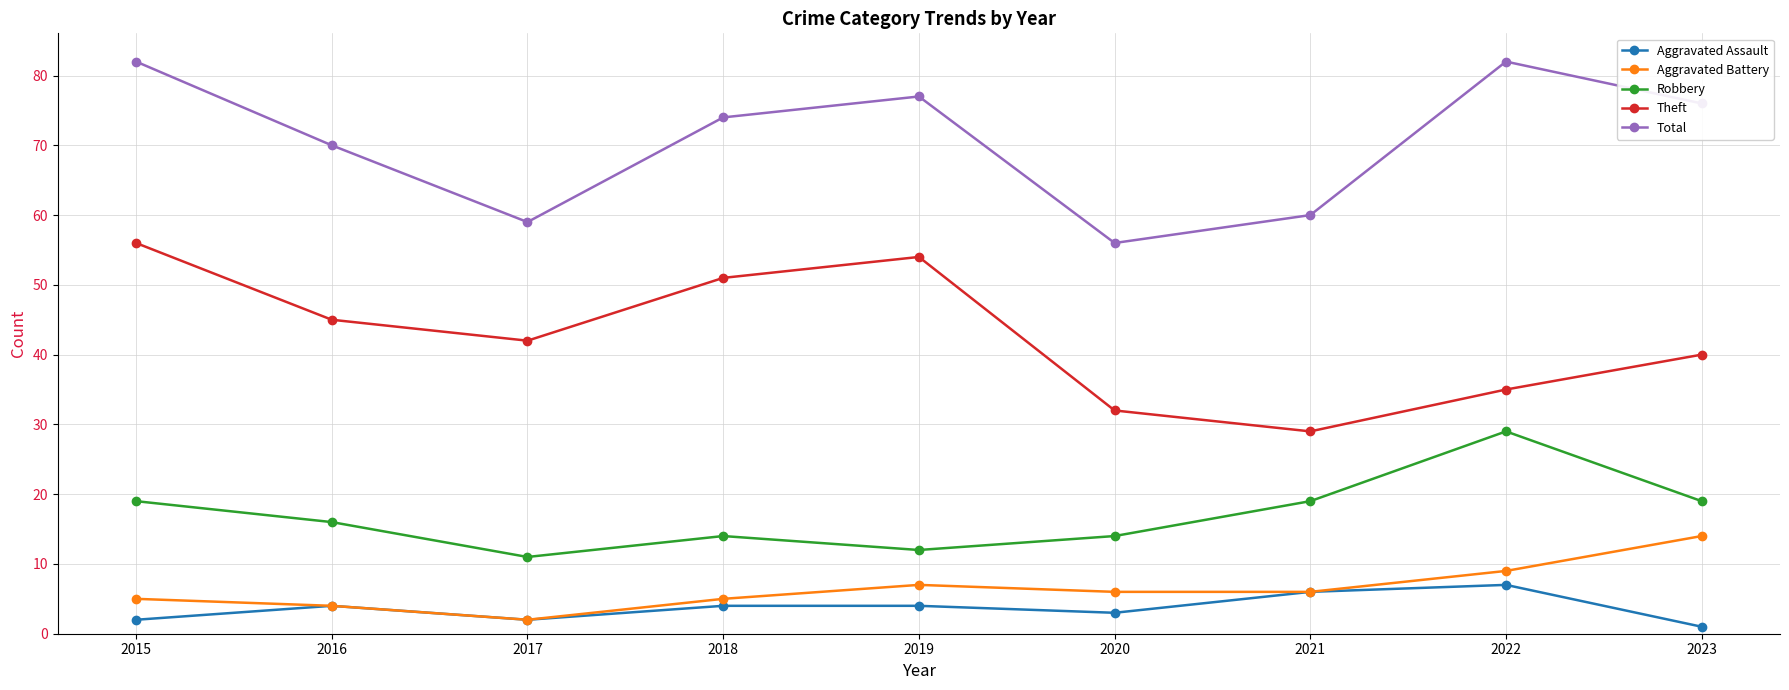

What is the value of the Aggravated Battery point at the 8th from the left?

9